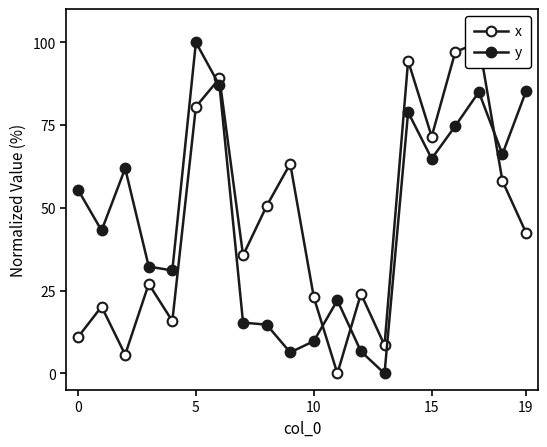

True or false: x and y cross at least once.

True